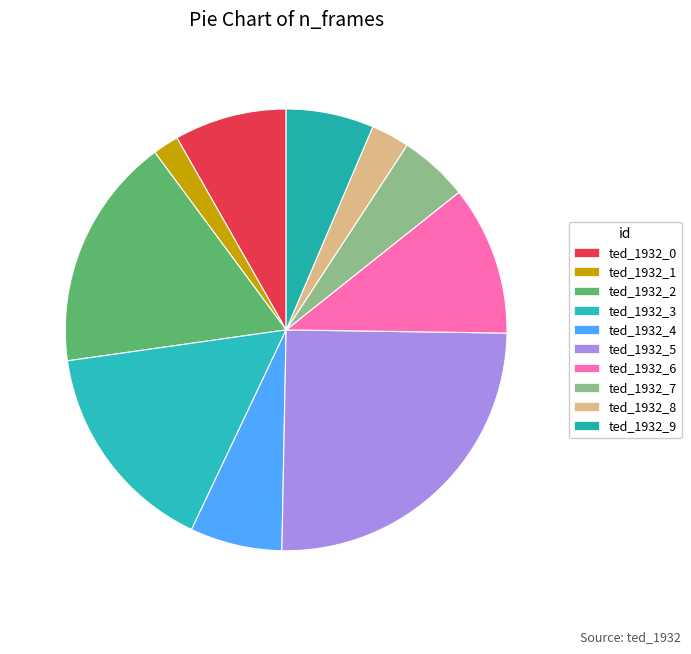

Does any single category account for the majority?

No